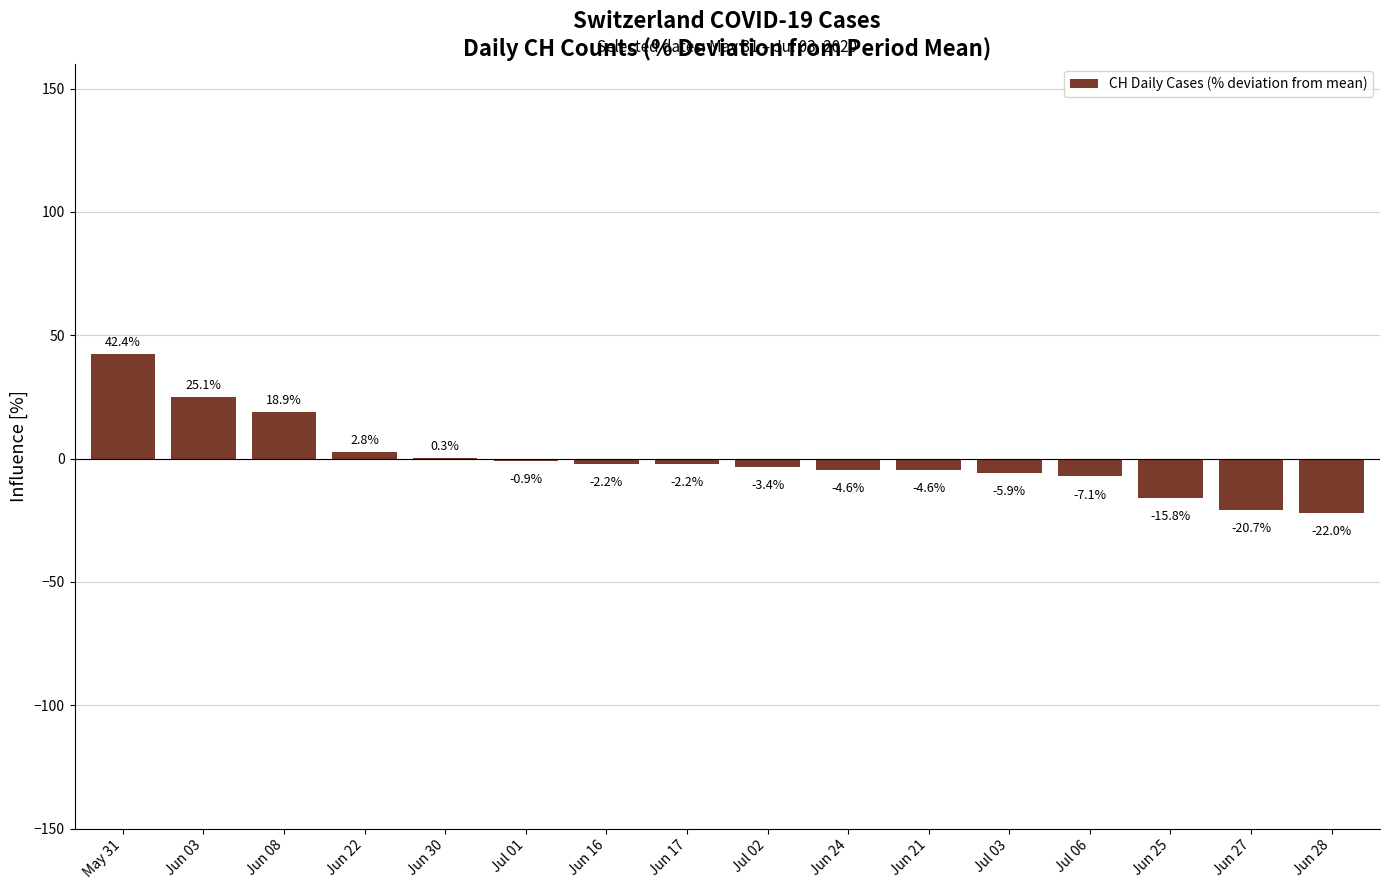

What is the approximate value at Jun 16?

-2.2